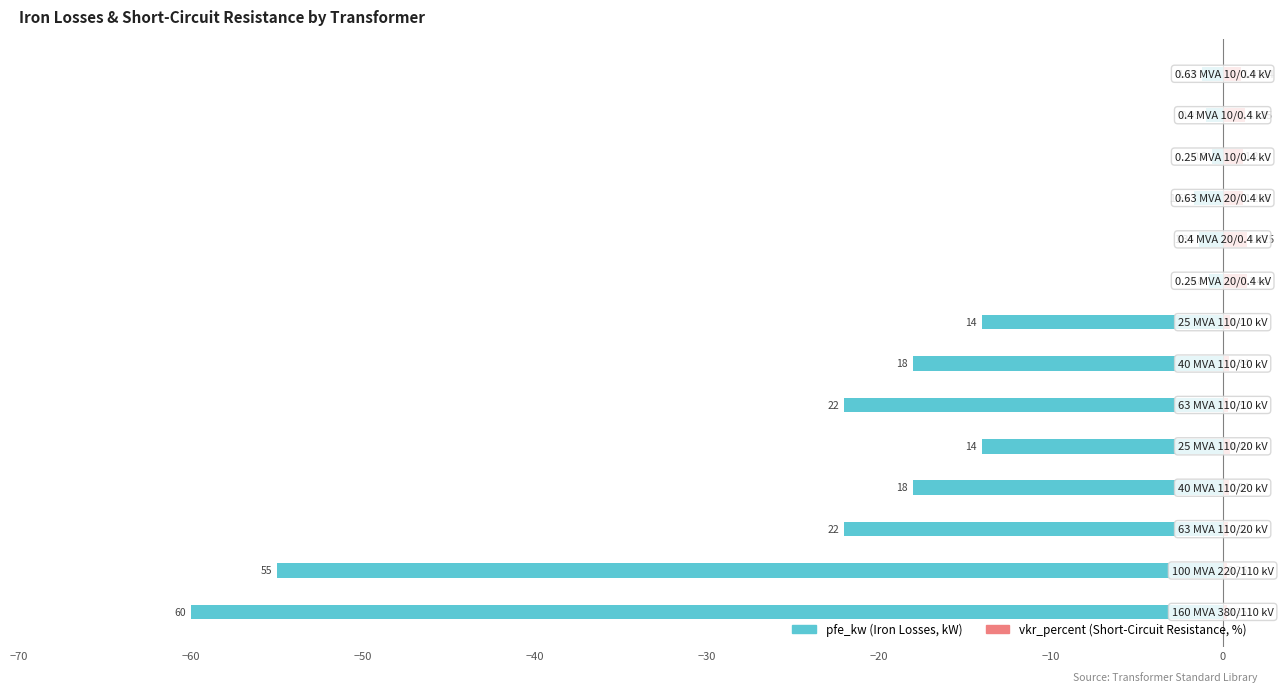

What is the sum of all pfe_kw values?

-229.5